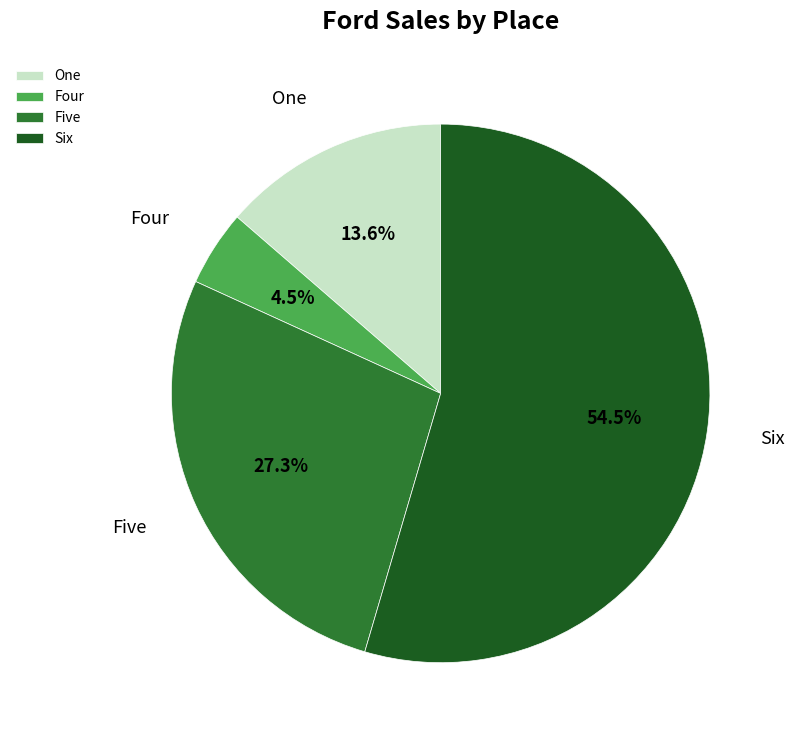

To the nearest percent, what portion does One represent?

14%